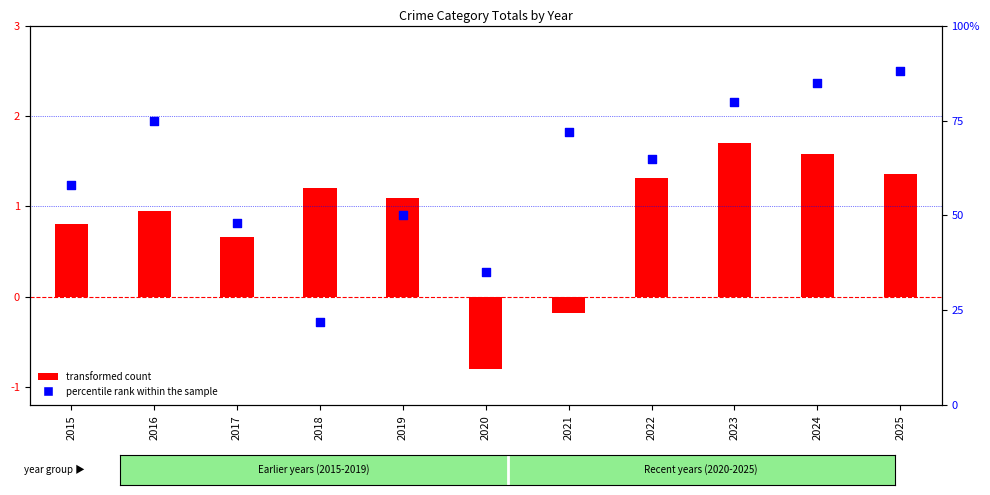

What is the total value across all series at 2025?

89.4